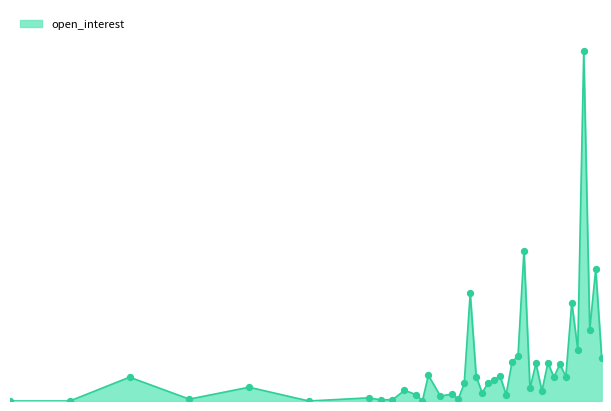

Does the chart have visible grid lines?

No